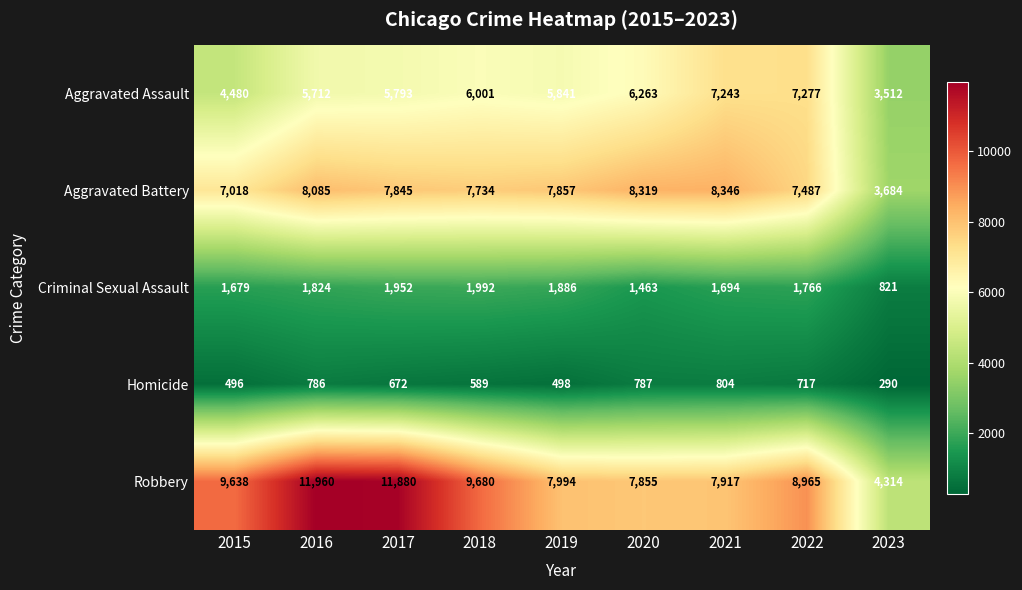

Where does the Homicide series first go above 672?

2016